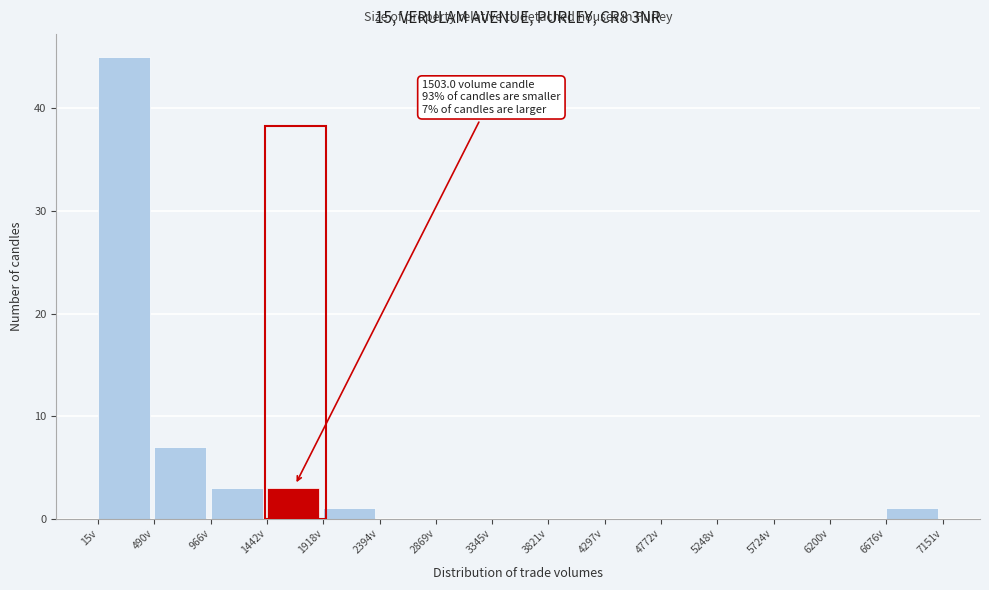

Over which range of the x-axis is the bar tallest?

0 to 500